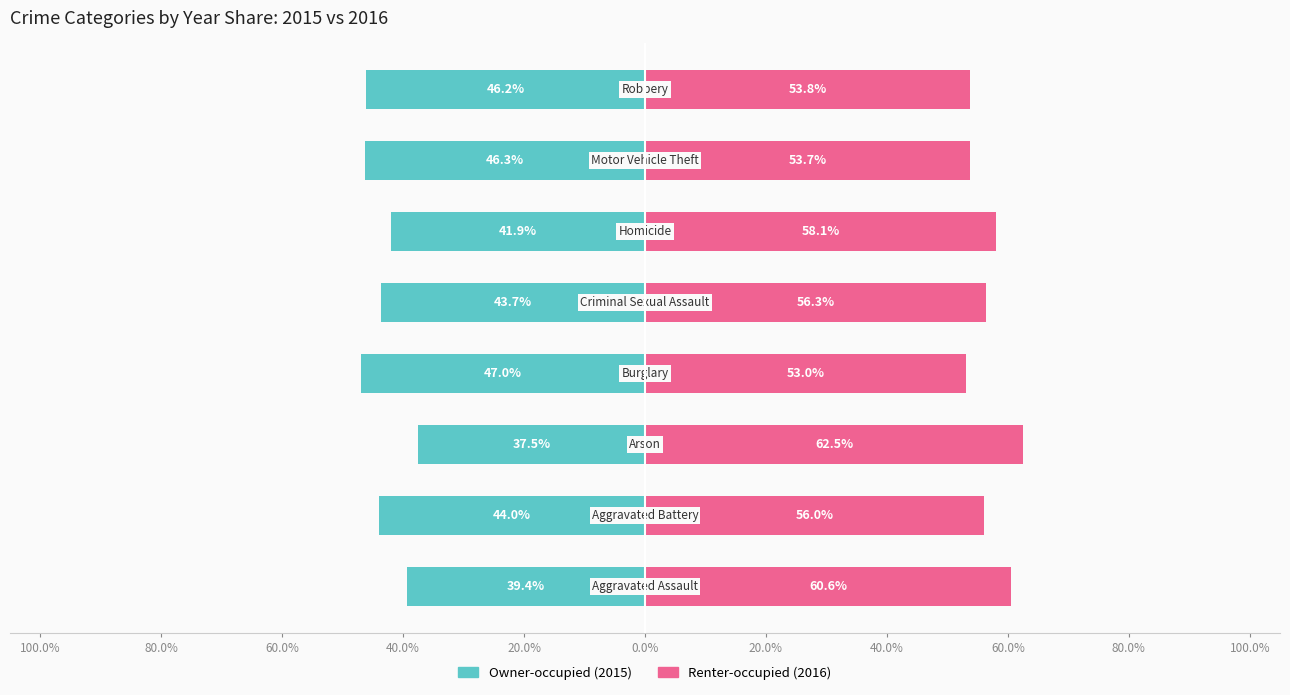

What are all the series names shown in the legend?

Owner-occupied, Renter-occupied